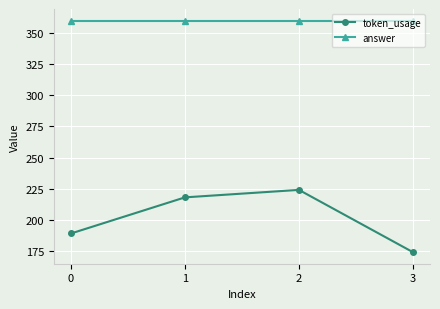

At 1, list the series in order from smallest to largest.

token_usage, answer